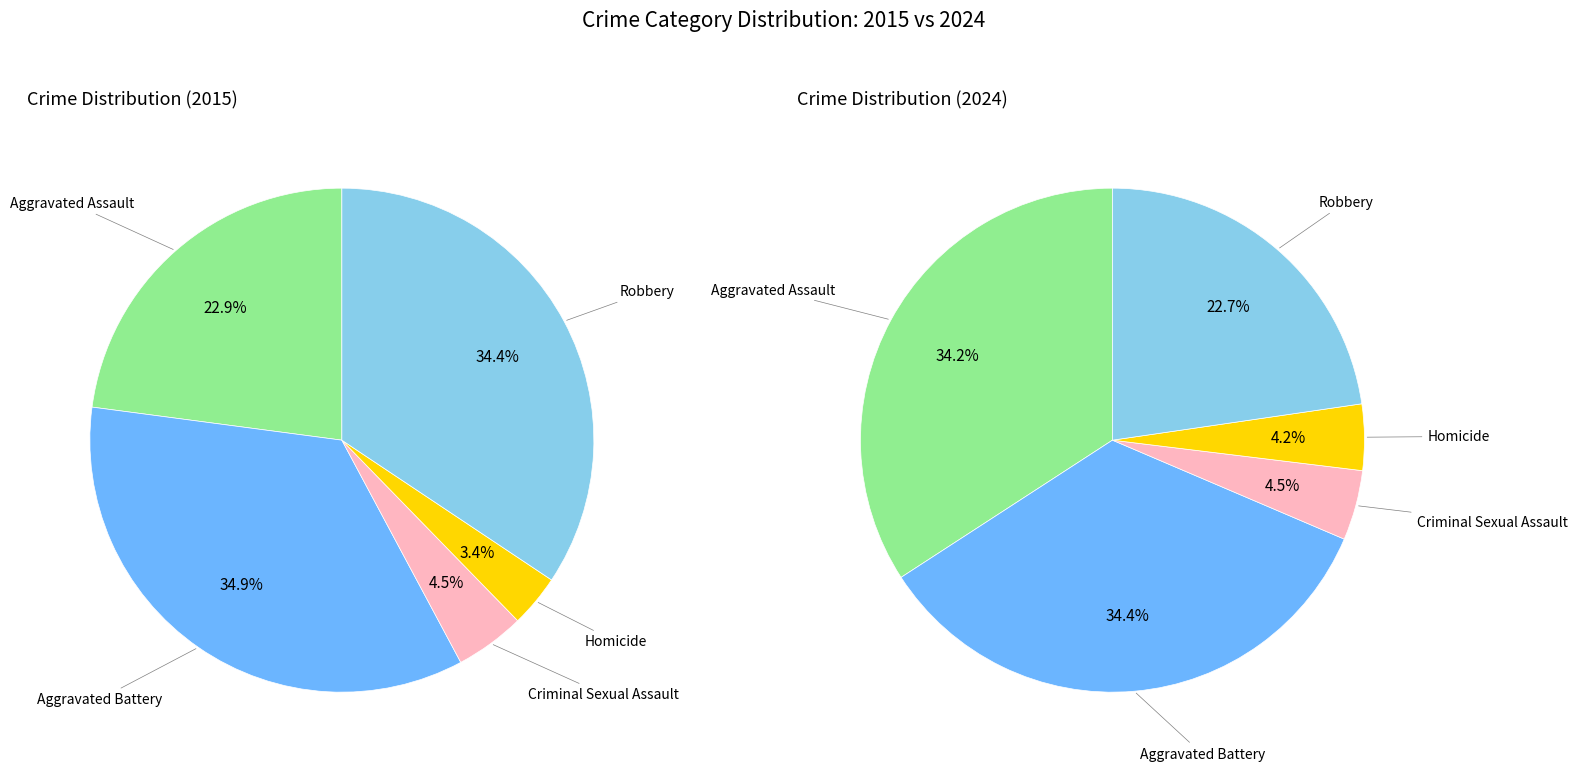

Which category has the biggest portion of the pie?

Aggravated Battery